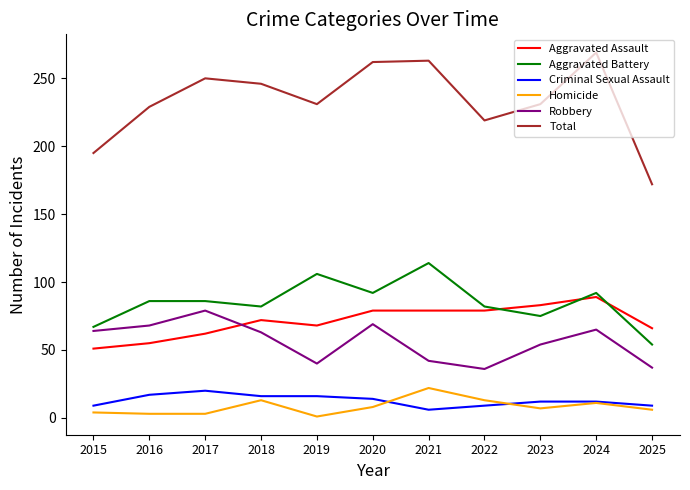

How many categories are shown in the chart?

11